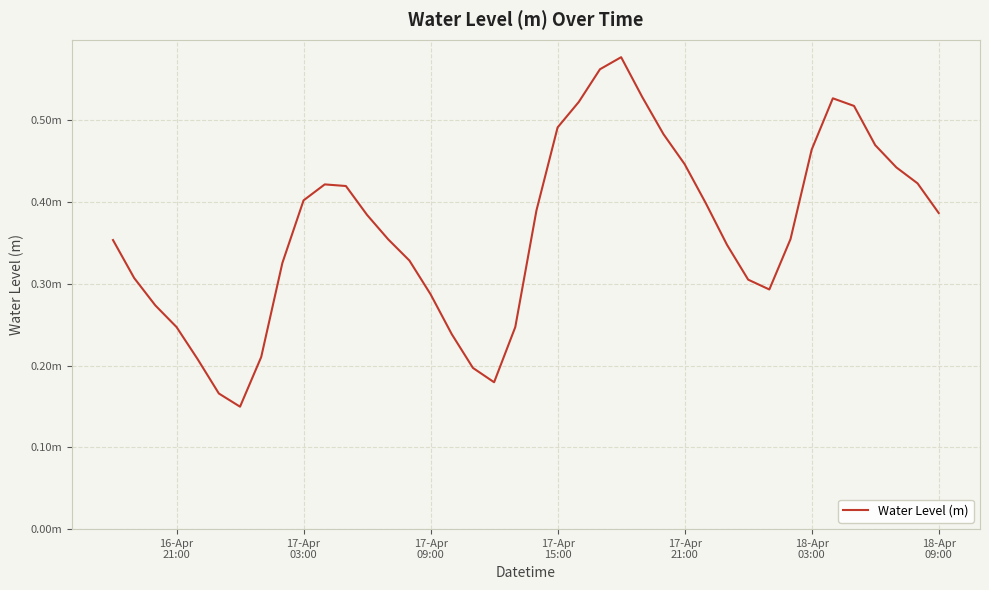

What is the average value?

0.4